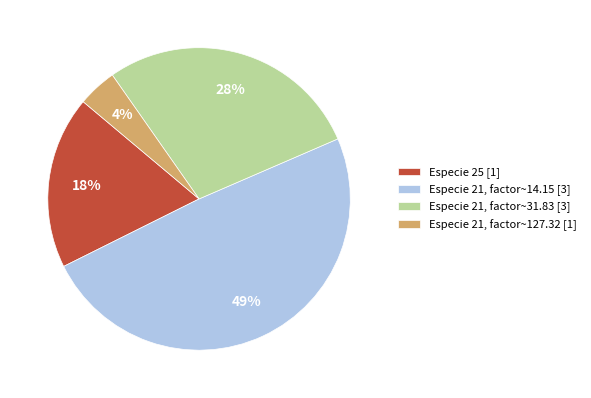

Do Especie 21, factor~127.32 [1] and Especie 21, factor~31.83 [3] together represent more than half of the pie?

No